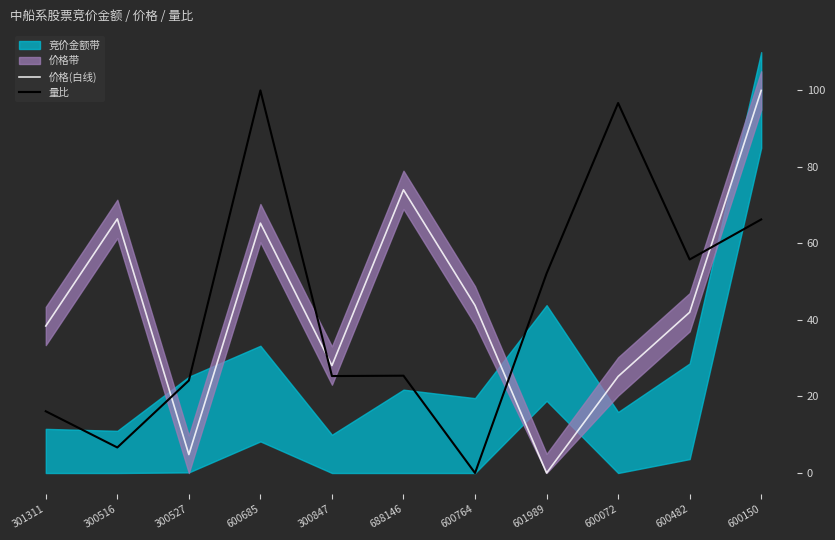

What is the label of the 11th point from the right?

301311